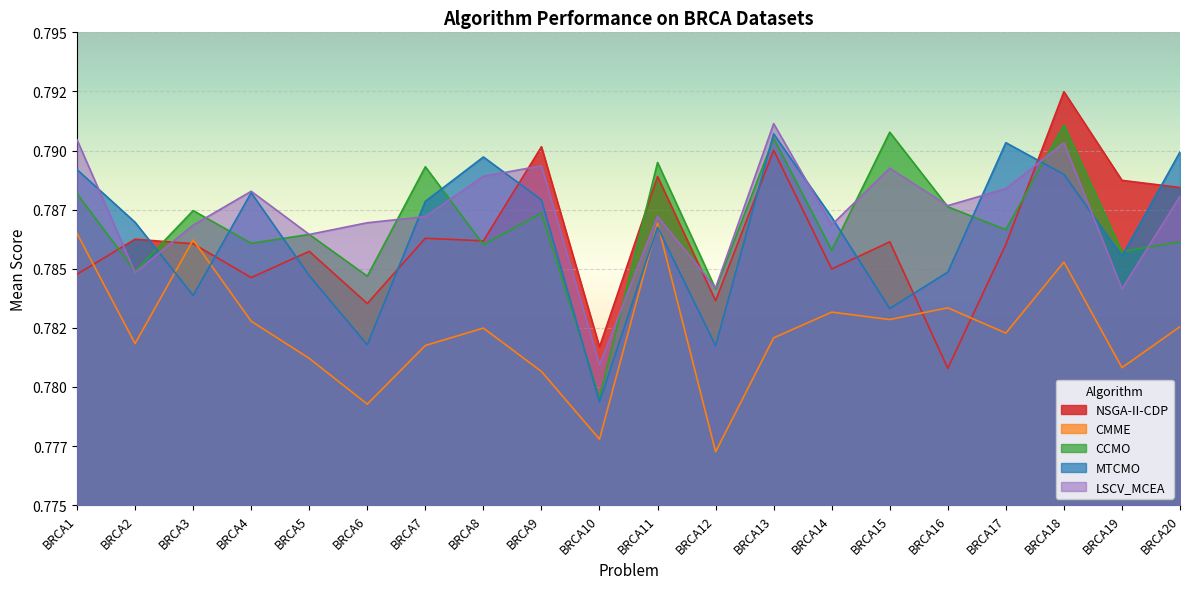

Reading left to right, list all the values displayed in this chart.

NSGA-II-CDP: BRCA1=0.8	BRCA2=0.8	BRCA3=0.8	BRCA4=0.8	BRCA5=0.8	BRCA6=0.8	BRCA7=0.8	BRCA8=0.8	BRCA9=0.8	BRCA10=0.8	BRCA11=0.8	BRCA12=0.8	BRCA13=0.8	BRCA14=0.8	BRCA15=0.8	BRCA16=0.8	BRCA17=0.8	BRCA18=0.8	BRCA19=0.8	BRCA20=0.8
CMME: BRCA1=0.8	BRCA2=0.8	BRCA3=0.8	BRCA4=0.8	BRCA5=0.8	BRCA6=0.8	BRCA7=0.8	BRCA8=0.8	BRCA9=0.8	BRCA10=0.8	BRCA11=0.8	BRCA12=0.8	BRCA13=0.8	BRCA14=0.8	BRCA15=0.8	BRCA16=0.8	BRCA17=0.8	BRCA18=0.8	BRCA19=0.8	BRCA20=0.8
CCMO: BRCA1=0.8	BRCA2=0.8	BRCA3=0.8	BRCA4=0.8	BRCA5=0.8	BRCA6=0.8	BRCA7=0.8	BRCA8=0.8	BRCA9=0.8	BRCA10=0.8	BRCA11=0.8	BRCA12=0.8	BRCA13=0.8	BRCA14=0.8	BRCA15=0.8	BRCA16=0.8	BRCA17=0.8	BRCA18=0.8	BRCA19=0.8	BRCA20=0.8
MTCMO: BRCA1=0.8	BRCA2=0.8	BRCA3=0.8	BRCA4=0.8	BRCA5=0.8	BRCA6=0.8	BRCA7=0.8	BRCA8=0.8	BRCA9=0.8	BRCA10=0.8	BRCA11=0.8	BRCA12=0.8	BRCA13=0.8	BRCA14=0.8	BRCA15=0.8	BRCA16=0.8	BRCA17=0.8	BRCA18=0.8	BRCA19=0.8	BRCA20=0.8
LSCV_MCEA: BRCA1=0.8	BRCA2=0.8	BRCA3=0.8	BRCA4=0.8	BRCA5=0.8	BRCA6=0.8	BRCA7=0.8	BRCA8=0.8	BRCA9=0.8	BRCA10=0.8	BRCA11=0.8	BRCA12=0.8	BRCA13=0.8	BRCA14=0.8	BRCA15=0.8	BRCA16=0.8	BRCA17=0.8	BRCA18=0.8	BRCA19=0.8	BRCA20=0.8